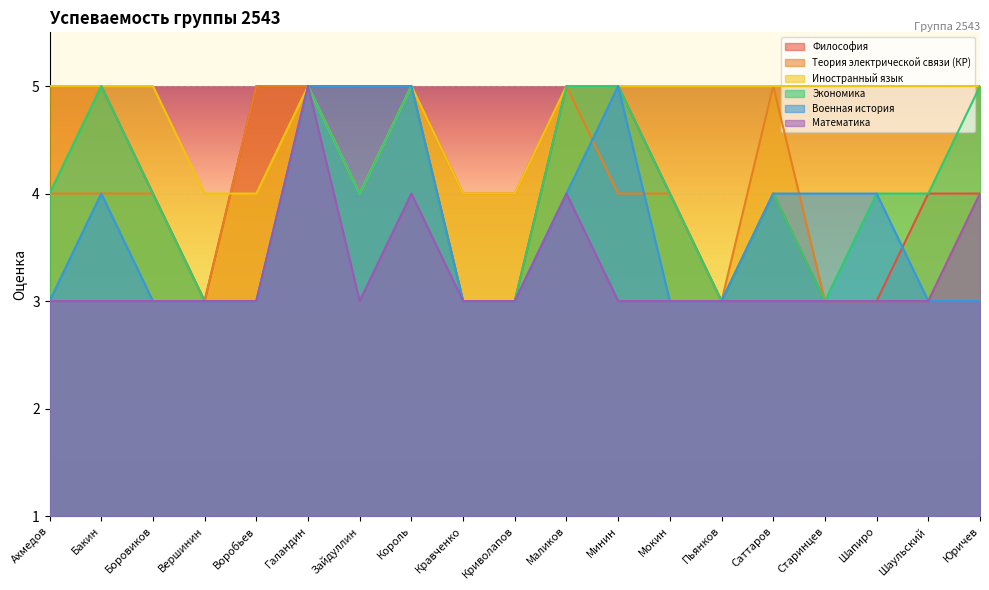

What is the total value across all series at Боровиков?

23